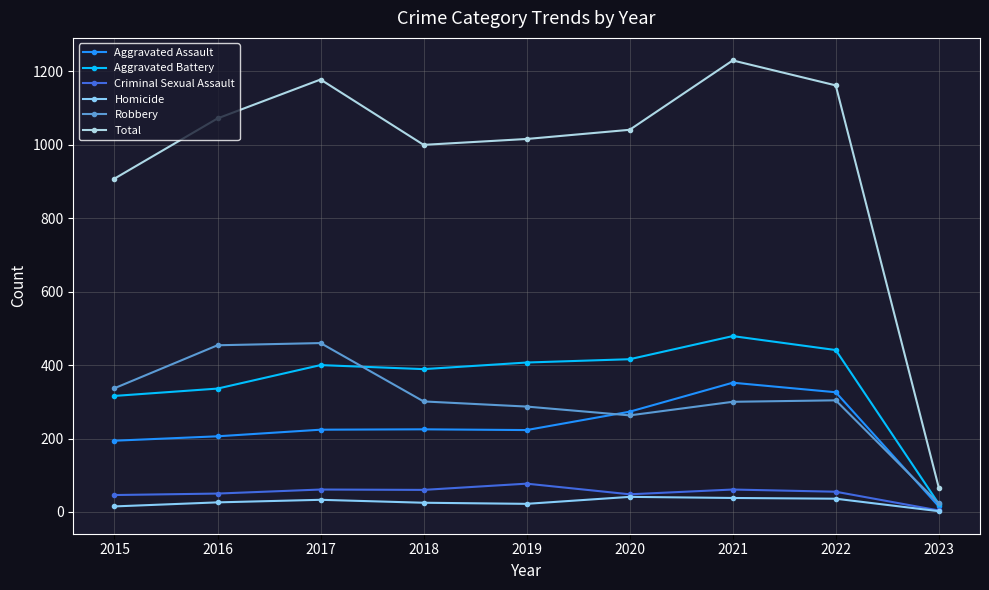

Does the chart have visible grid lines?

Yes